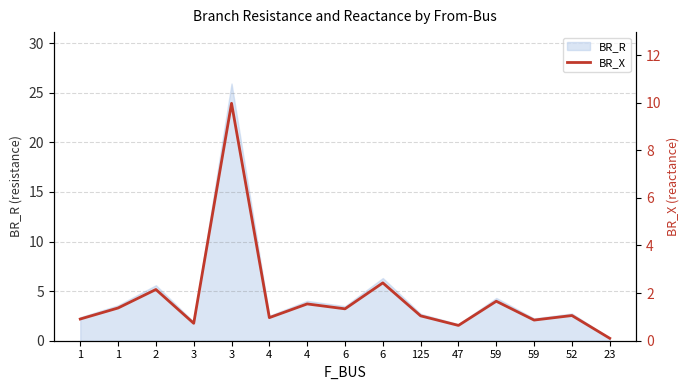

List the labels in order of value, smallest first.

23, 47, 3, 59, 1, 4, 125, 52, 6, 1, 4, 59, 2, 6, 3